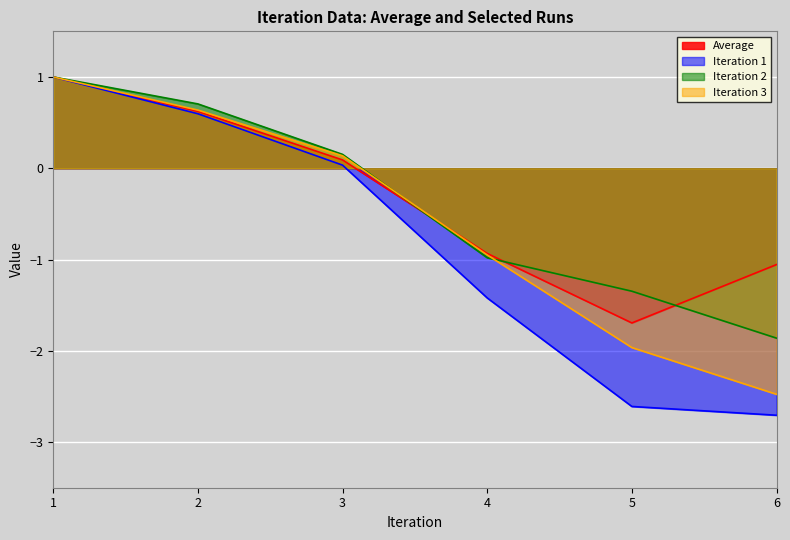

At how many categories does at least one series exceed 0?

3